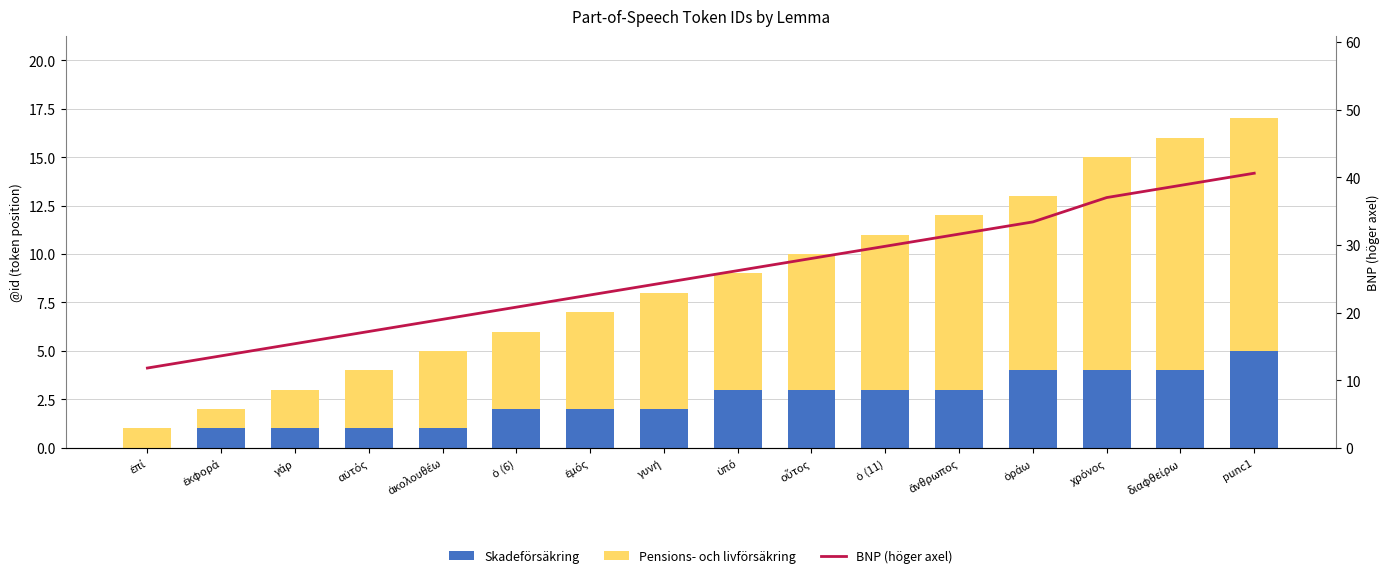

Reading left to right, transcribe all the data shown in this chart.

Skadeförsäkring: 0.0	1.0	1.0	1.0	1.0	2.0	2.0	2.0	3.0	3.0	3.0	3.0	4.0	4.0	4.0	5.0
Pensions- och livförsäkring: 1.0	1.0	2.0	3.0	4.0	4.0	5.0	6.0	6.0	7.0	8.0	9.0	9.0	11.0	12.0	12.0
BNP (höger axel): 11.8	13.6	15.4	17.2	19.0	20.8	22.6	24.4	26.2	28.0	29.8	31.6	33.4	37.0	38.8	40.6